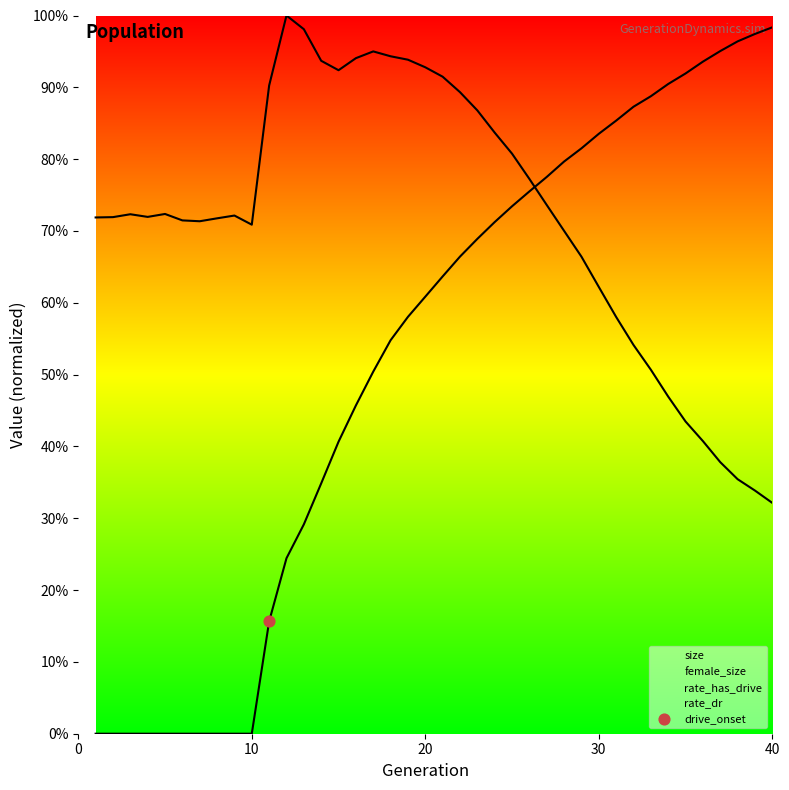

Is the value of size at 27 greater than the value of rate_dr at 19?

Yes